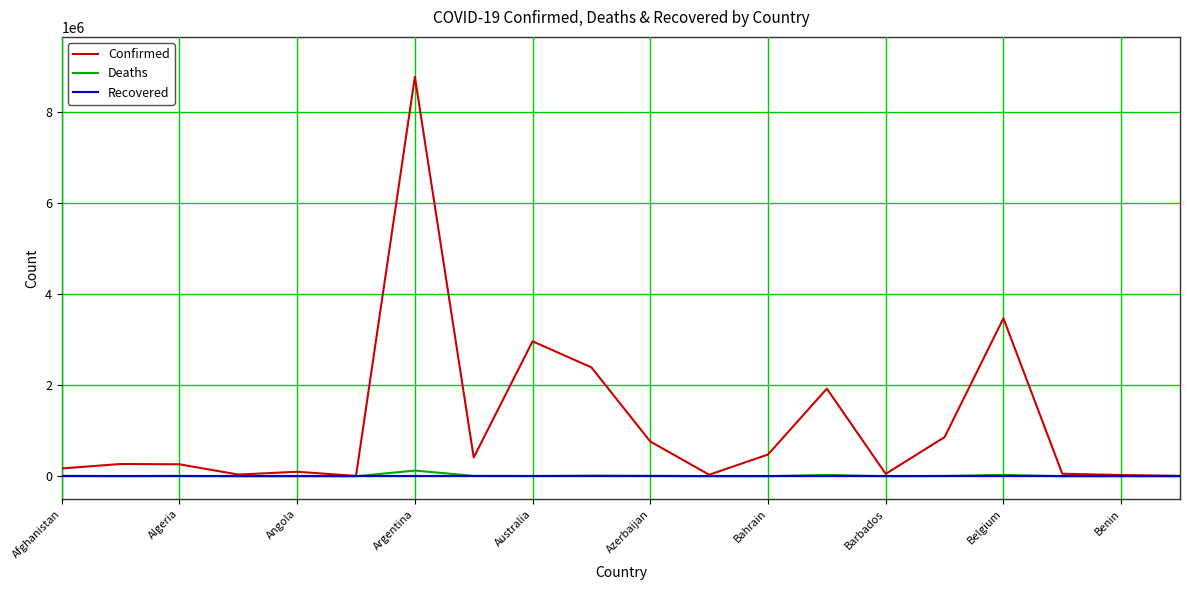

Which series has the largest total across all categories?

Confirmed